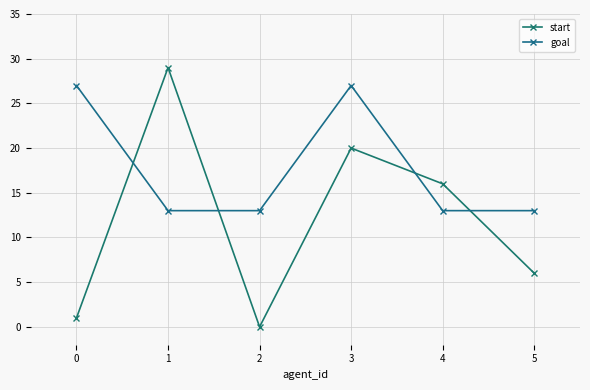

At which category does the chart reach its peak across all series?

1